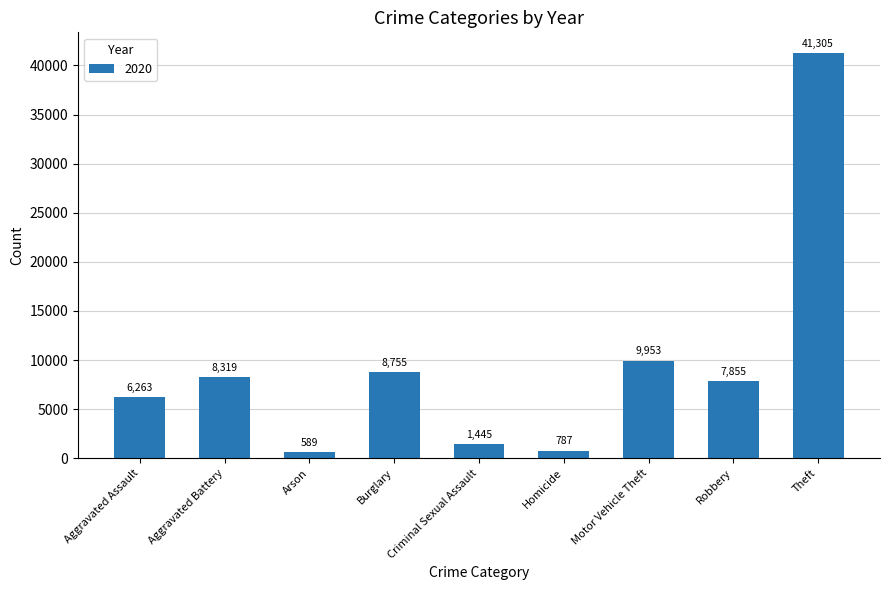

Are the bars horizontal?

No